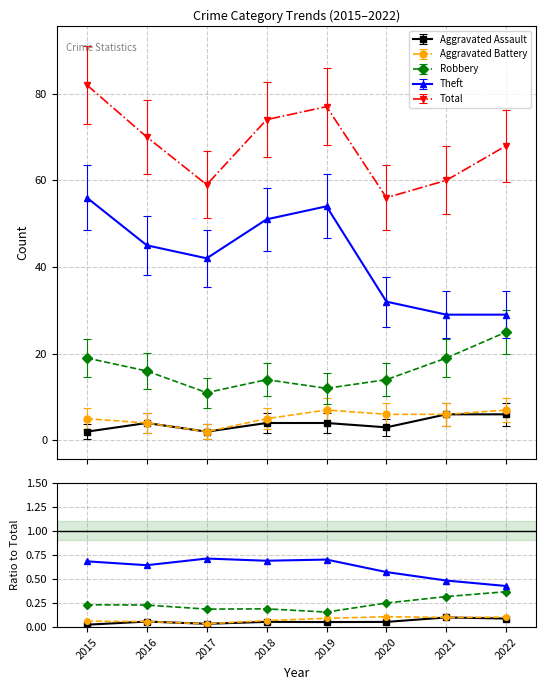

At which label is Robbery closest to 0?

2019